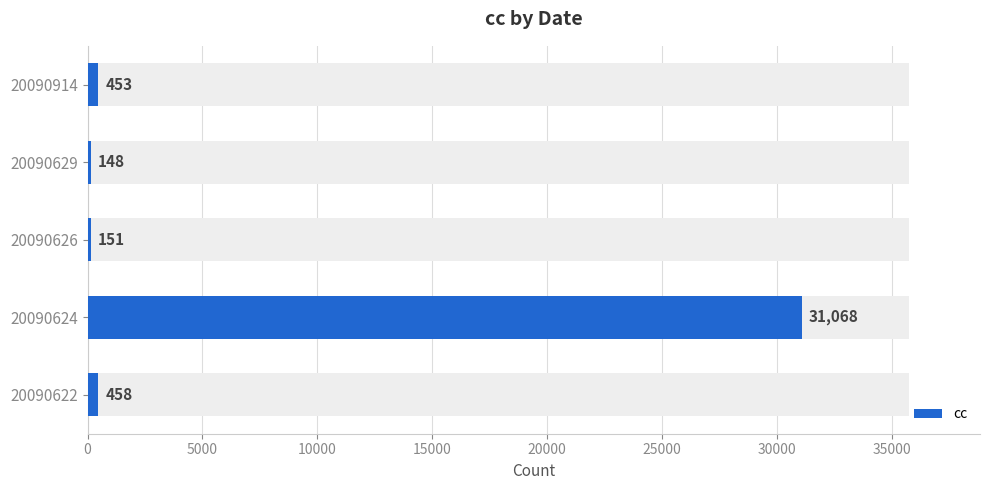

Between 20090914 and 20090626, which is larger?

20090914